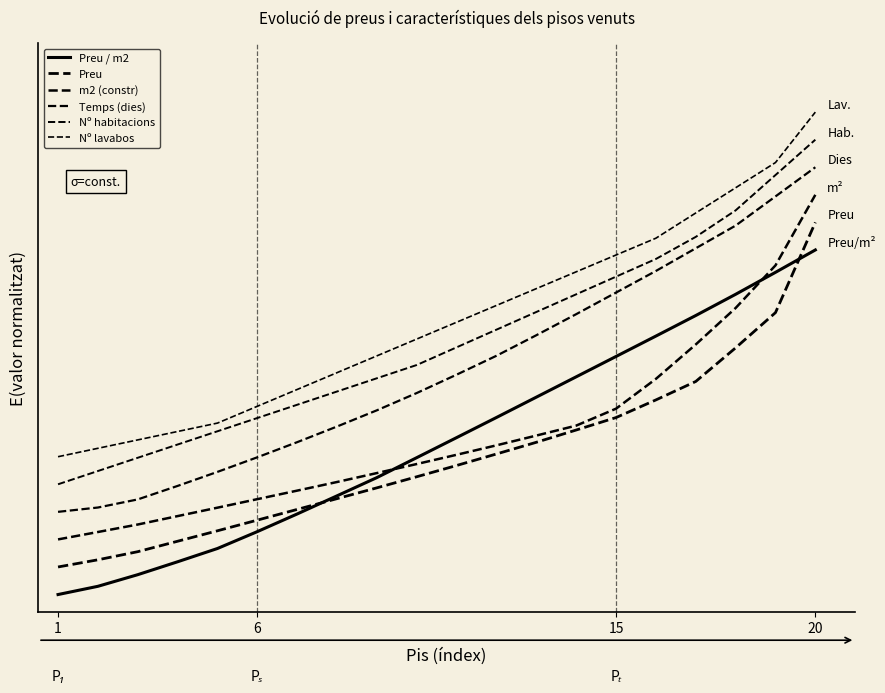

What is the sum of all Nº lavabos values?

15.9